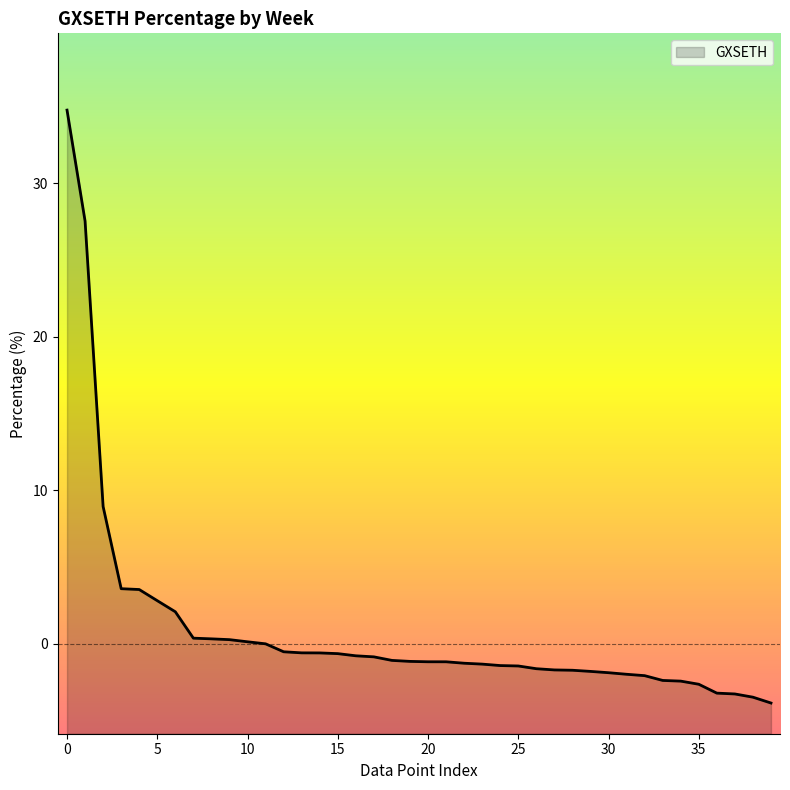

What is the greatest value displayed?

34.8